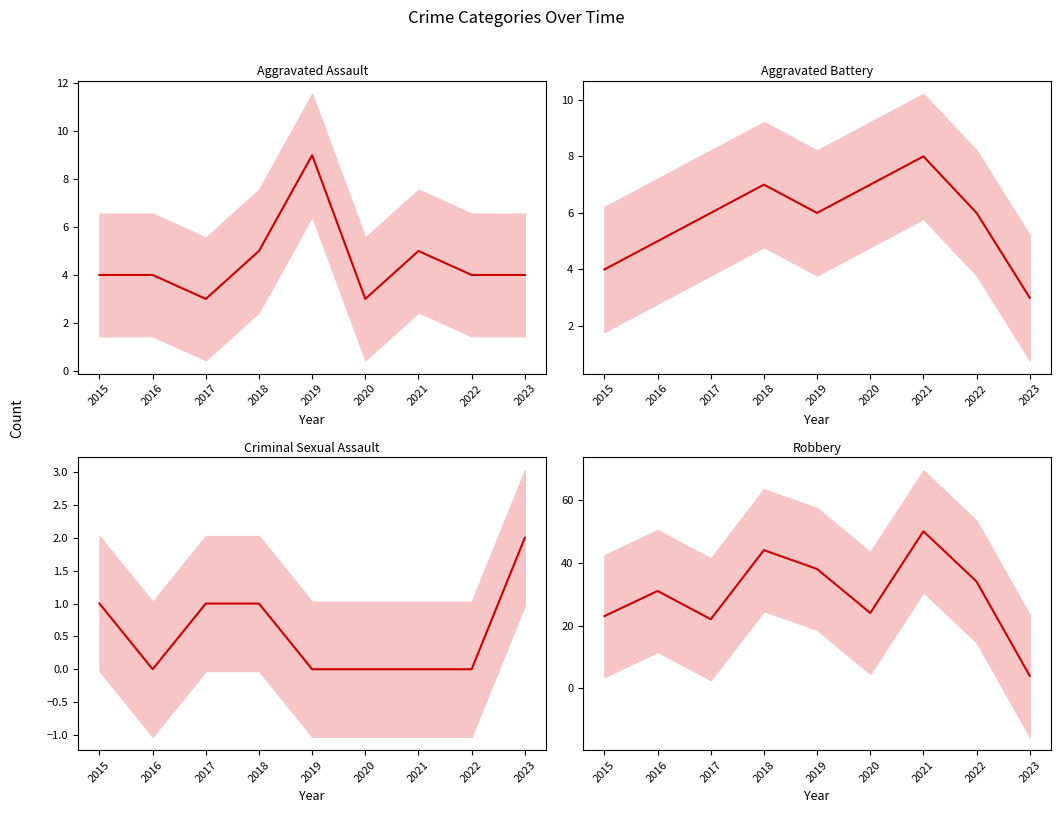

What is the value of the Robbery mean point at the 2nd from the left?

31